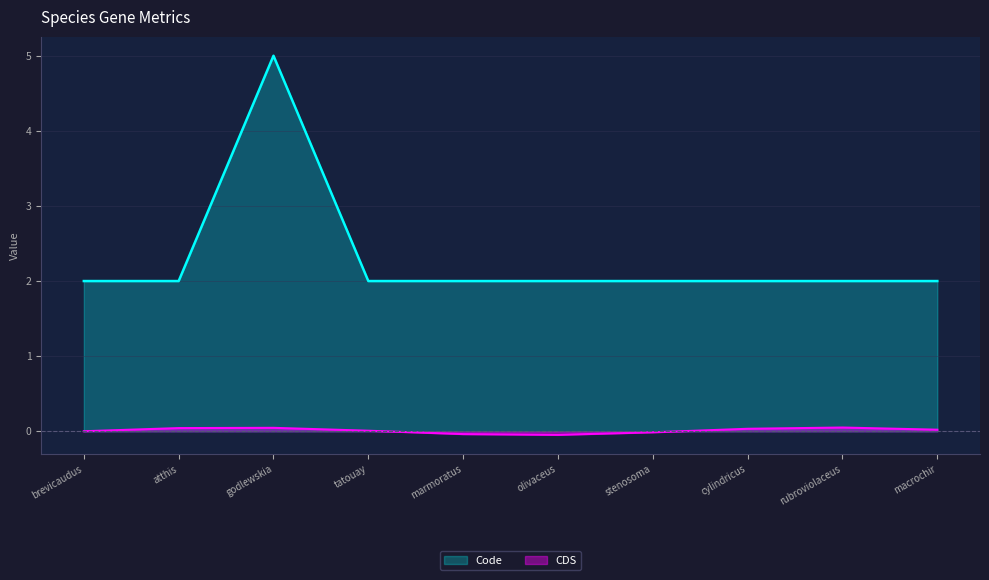

Between godlewskia and rubroviolaceus, which series saw the biggest shift?

Code